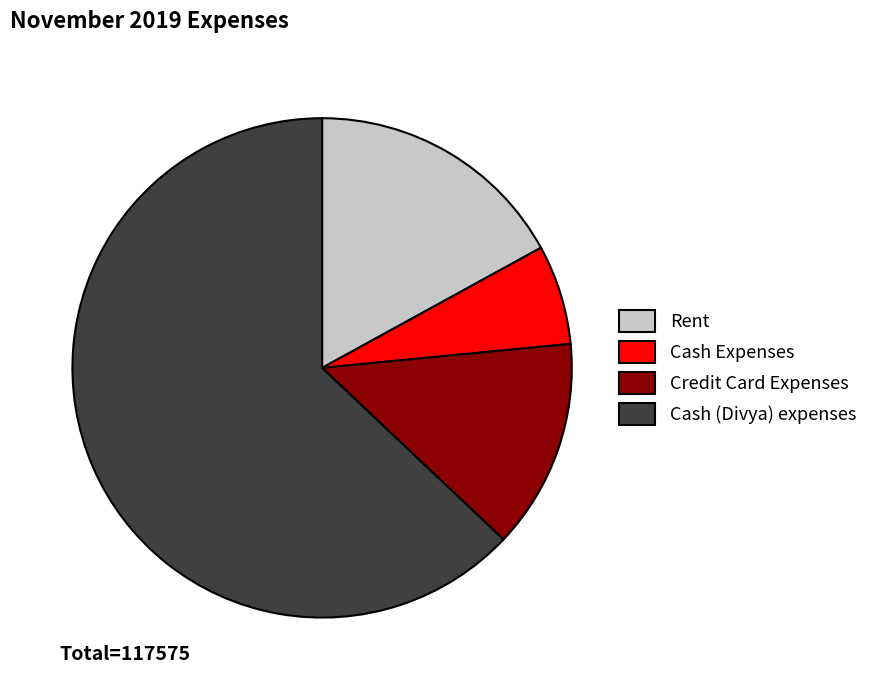

What is the smallest slice in the pie chart?

Cash Expenses